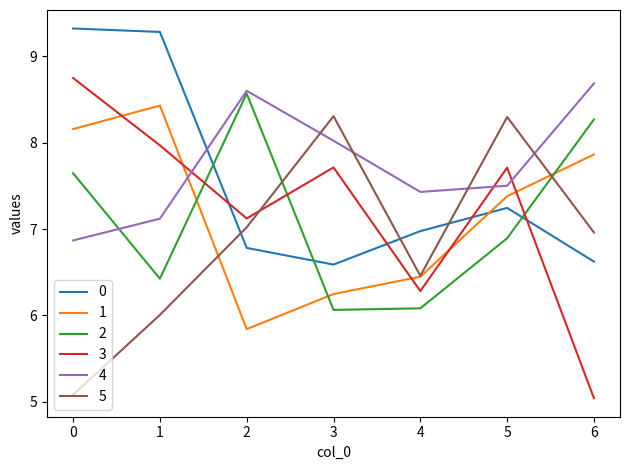

What is the difference between the maximum and minimum values in the 2 series?

2.5